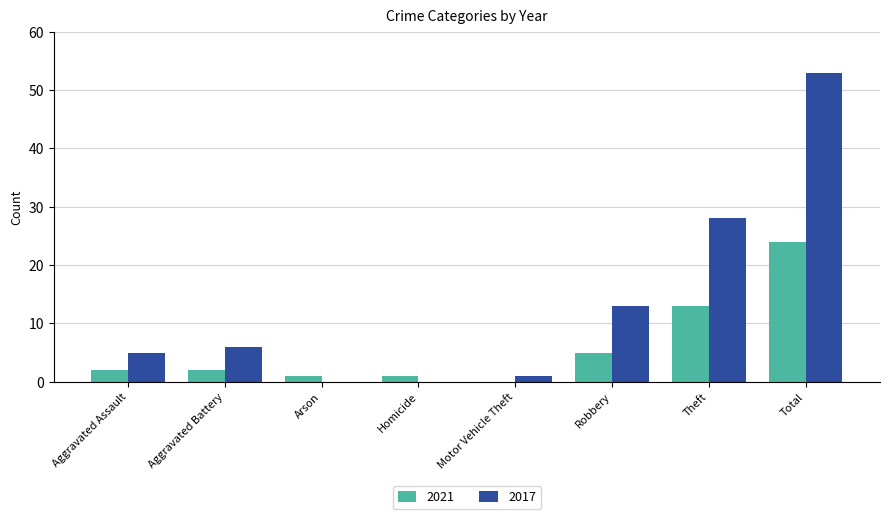

What is the maximum value shown in the chart?

53